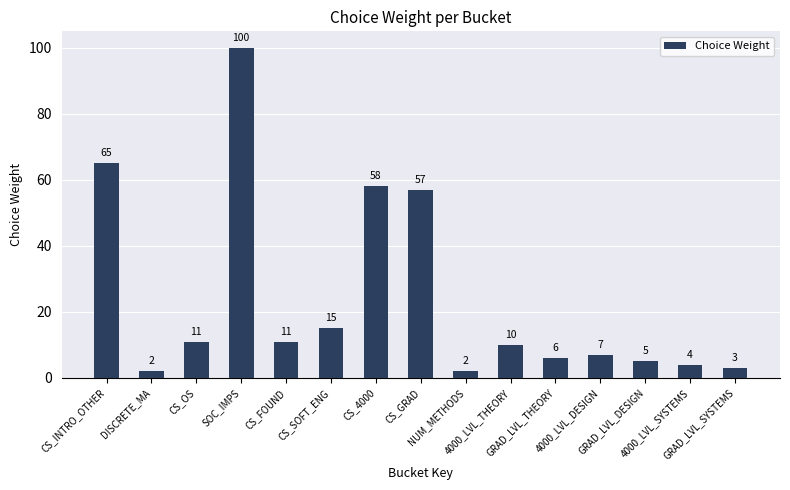

What is the difference between the maximum and minimum values?

98